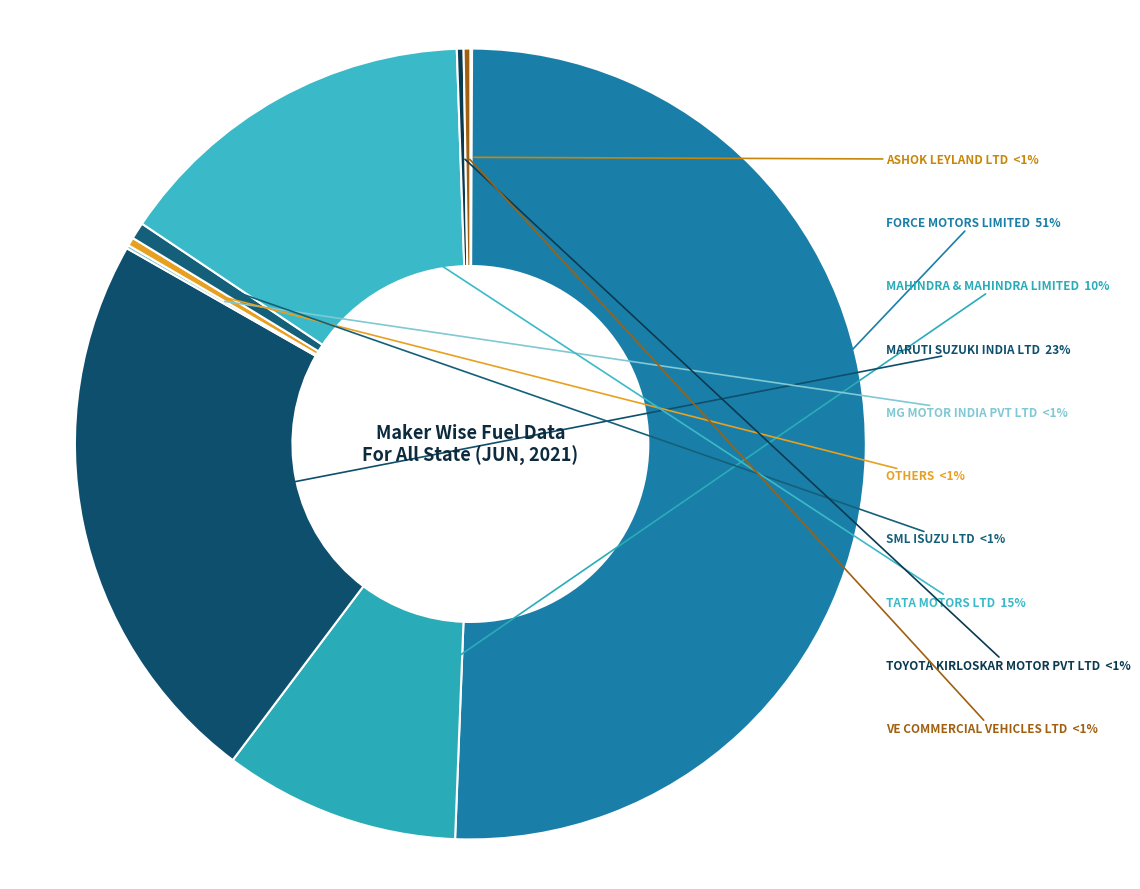

Count the number of slices in the pie.

10